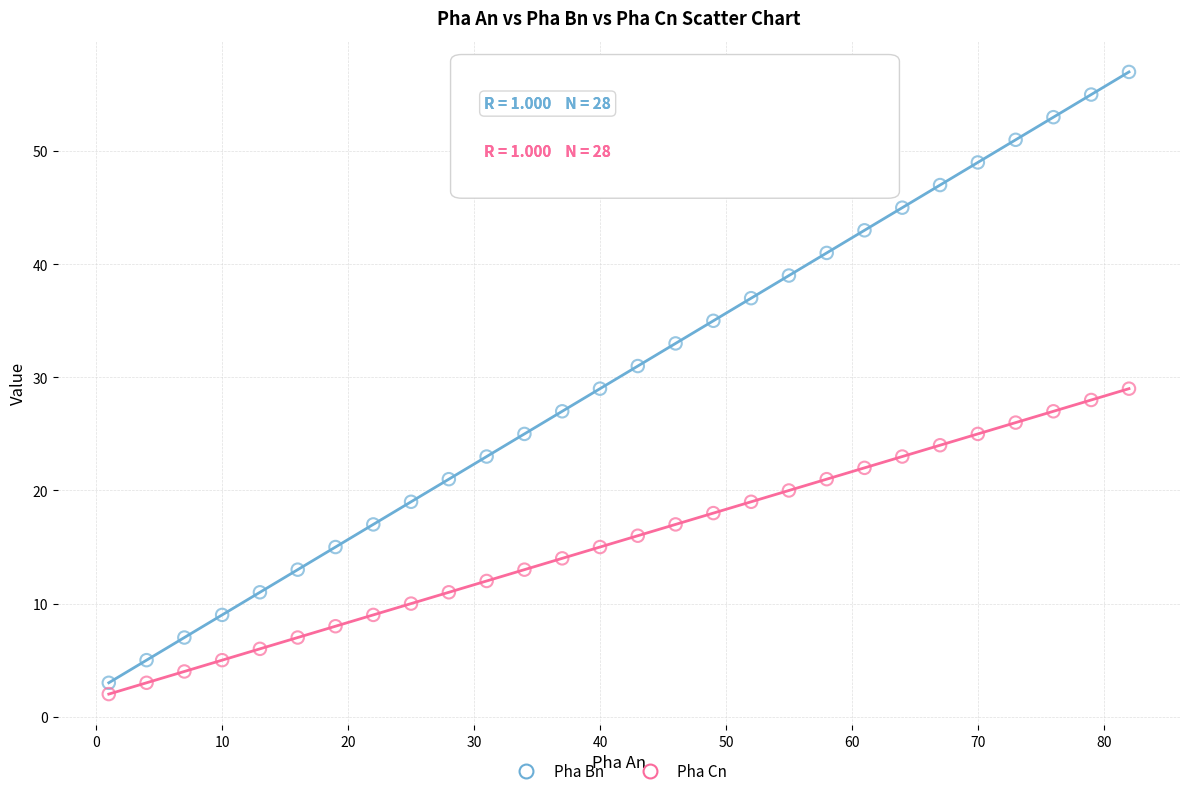

Which series has the largest Y range (max minus min)?

Pha Bn